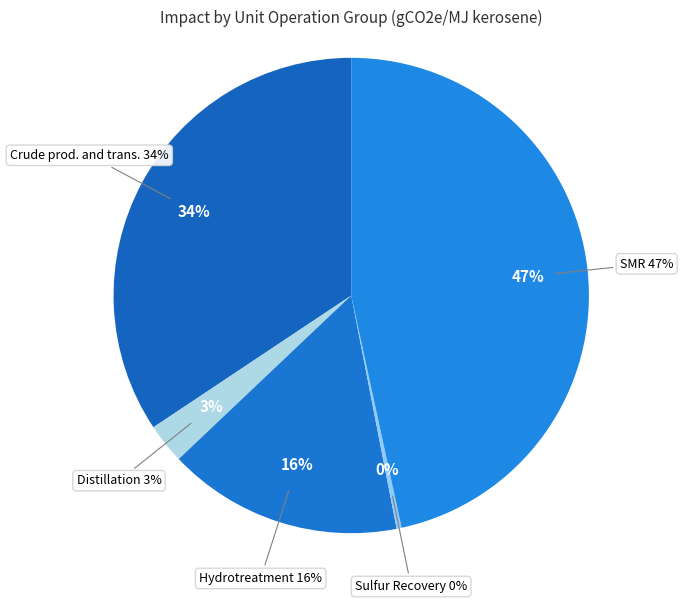

Does any single category account for the majority?

No